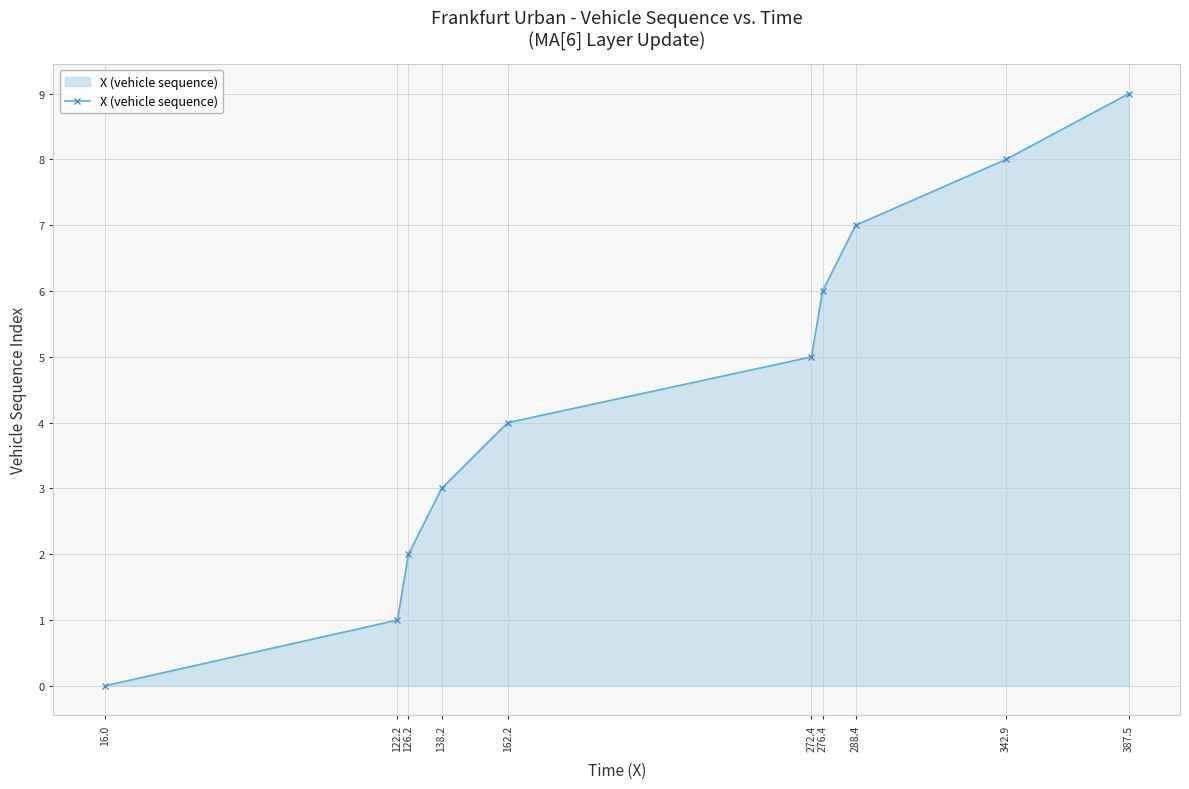

How many values are between 2 and 7?

6